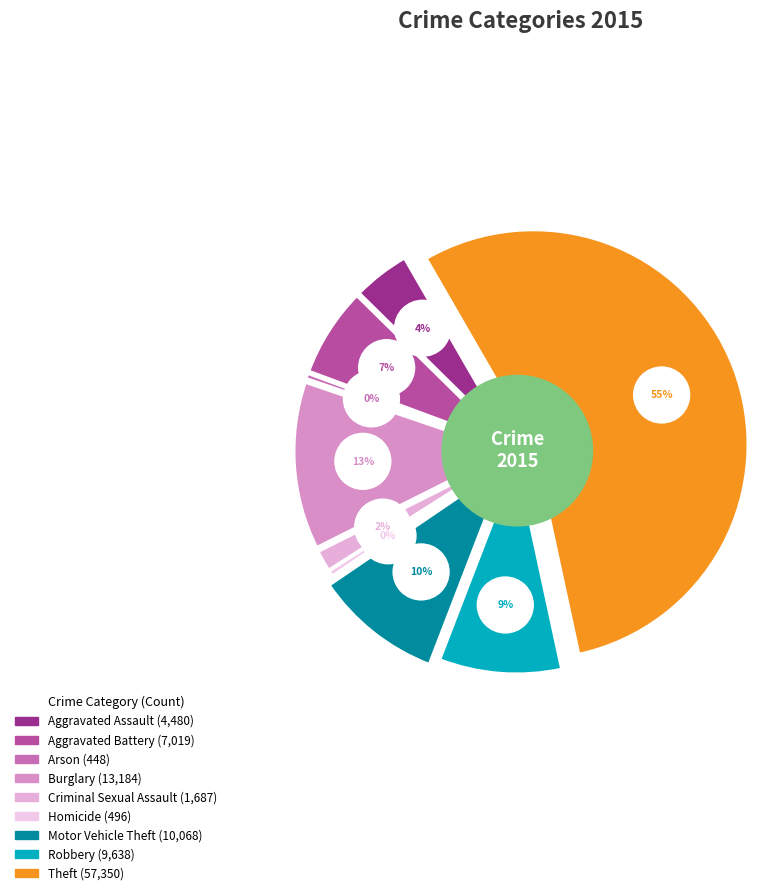

Is it true that Theft is 55% of the pie?

True